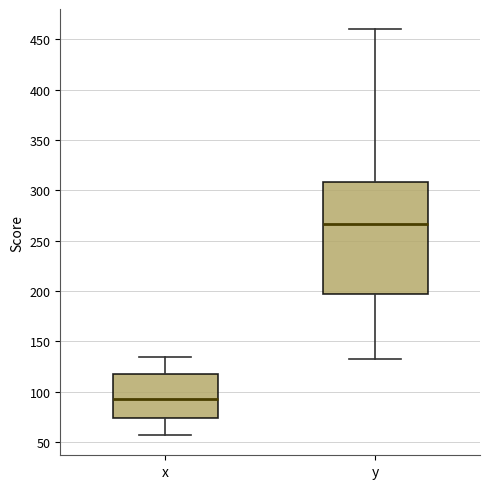

Which box is the tallest, from its lower edge to its upper edge?

y